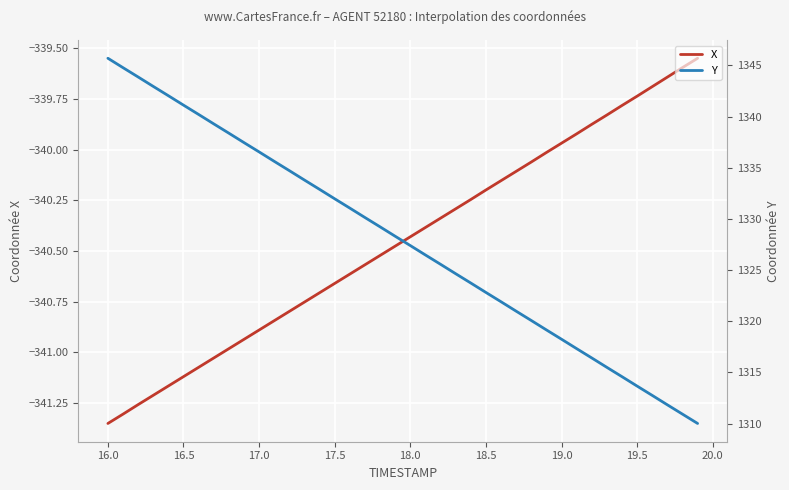

Where does the X series first go above -340?

19.0